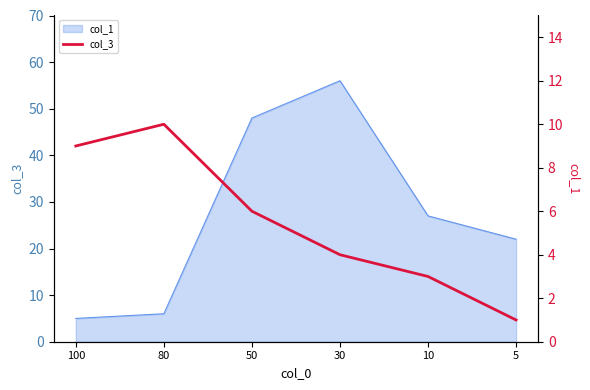

Which category has the lowest value across all series?

5